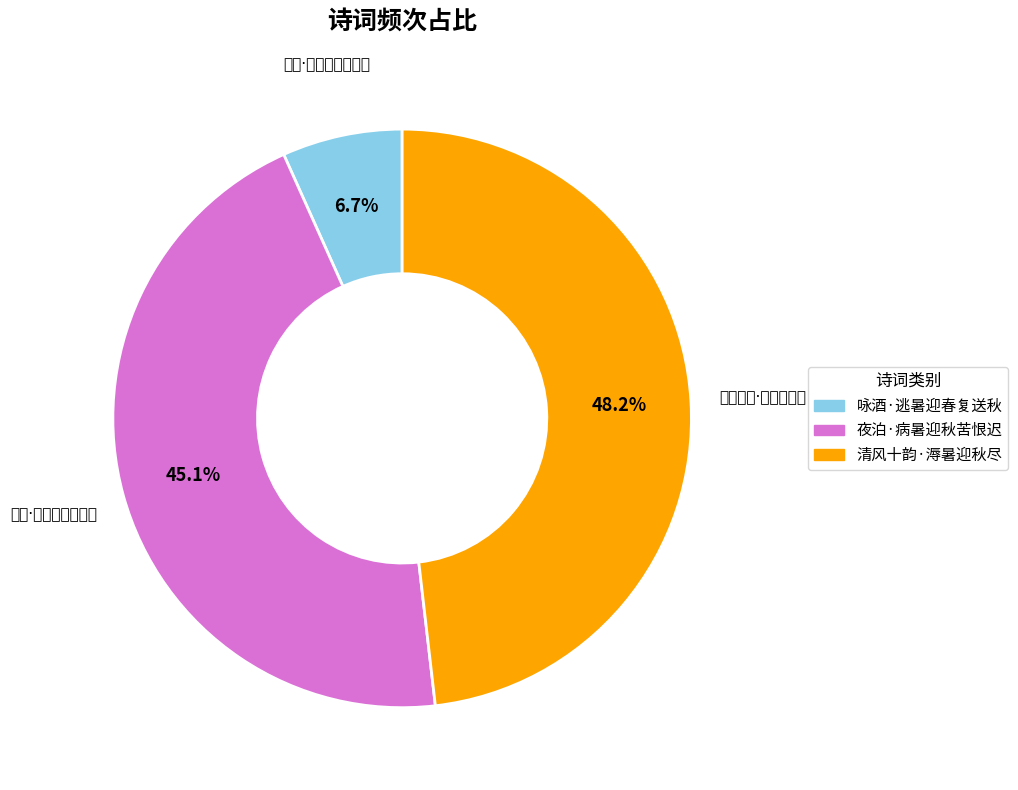

Does 夜泊·病暑迎秋苦恨迟 account for over 50% of the chart?

No